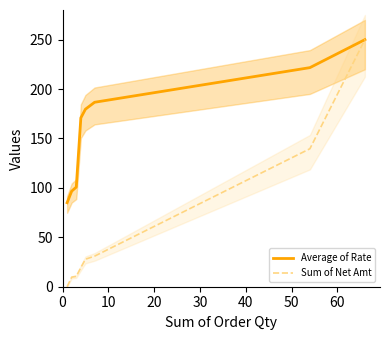

What is the value of the Average of Rate point at the 5th from the left?

179.6